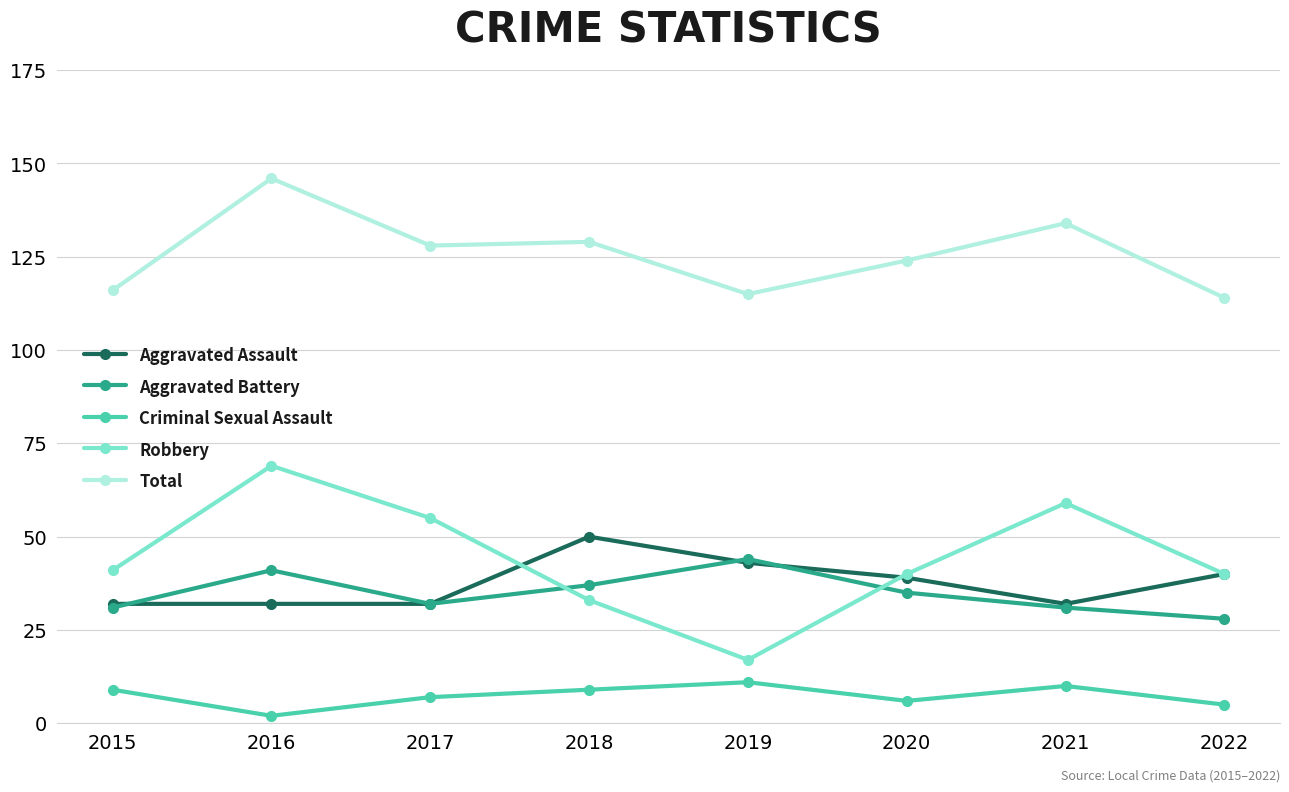

Which series has the largest total across all categories?

Total